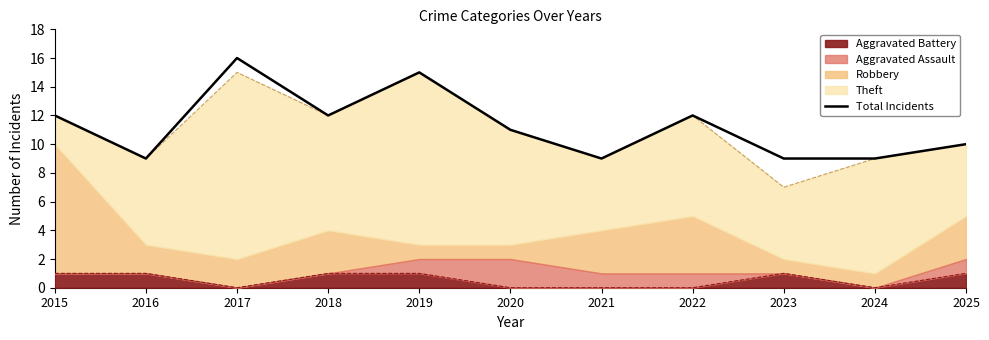

List the labels in order of value, smallest first.

2016, 2021, 2023, 2024, 2025, 2020, 2015, 2018, 2022, 2019, 2017